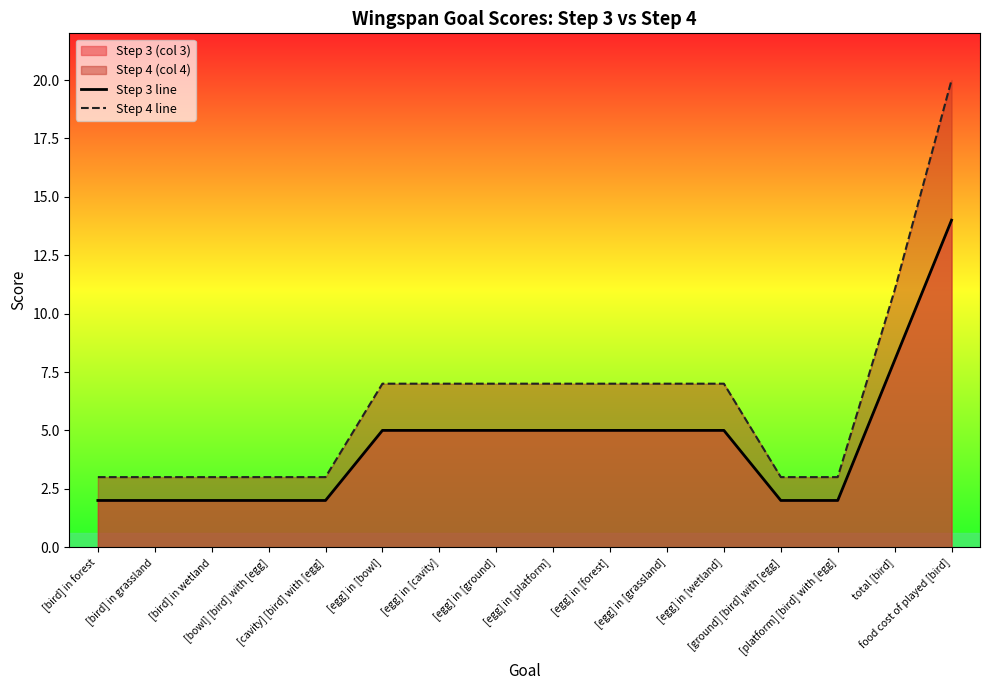

Is it true that Step 3 line equals 14 at food cost of played [bird]?

True